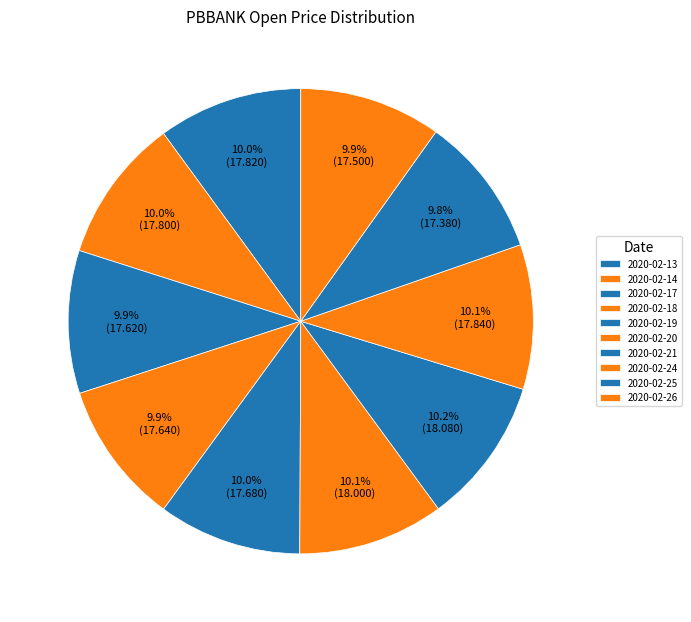

Is there a majority slice in this chart?

No